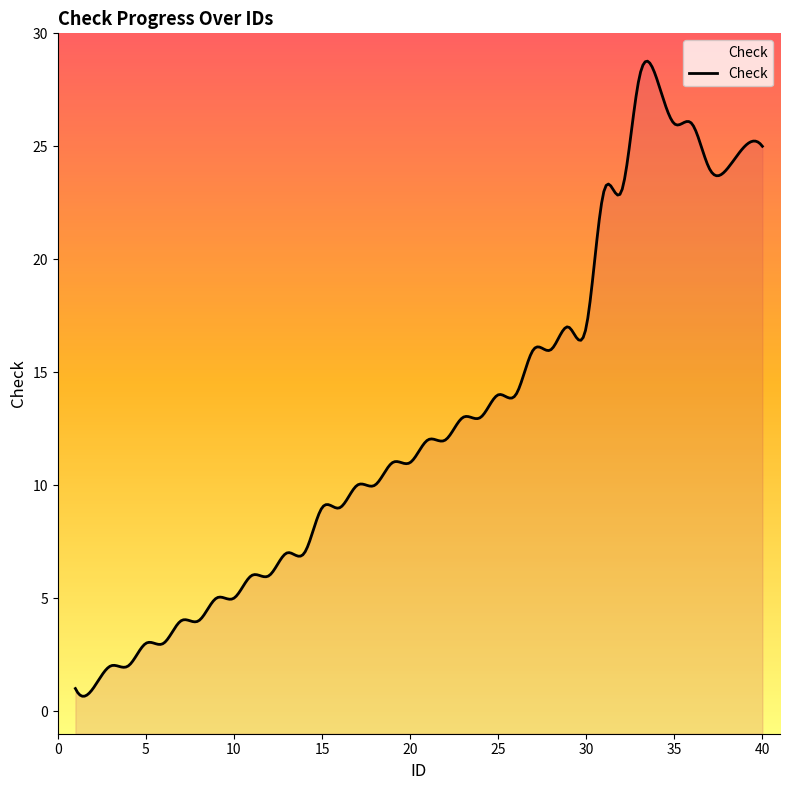

Between 35 and 6, which is larger?

35